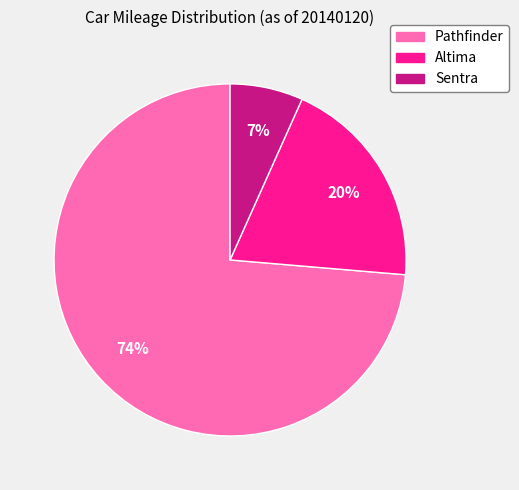

Is the sum of Altima and Sentra greater than half?

No